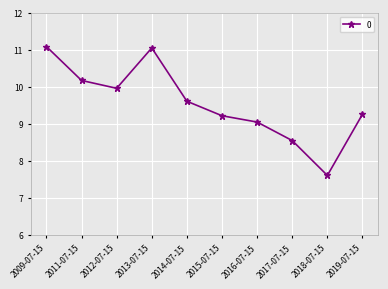

Reading right to left, what are all the values shown in this chart?

2019-07-15=9.3	2018-07-15=7.6	2017-07-15=8.5	2016-07-15=9.0	2015-07-15=9.2	2014-07-15=9.6	2013-07-15=11.0	2012-07-15=10.0	2011-07-15=10.2	2009-07-15=11.1